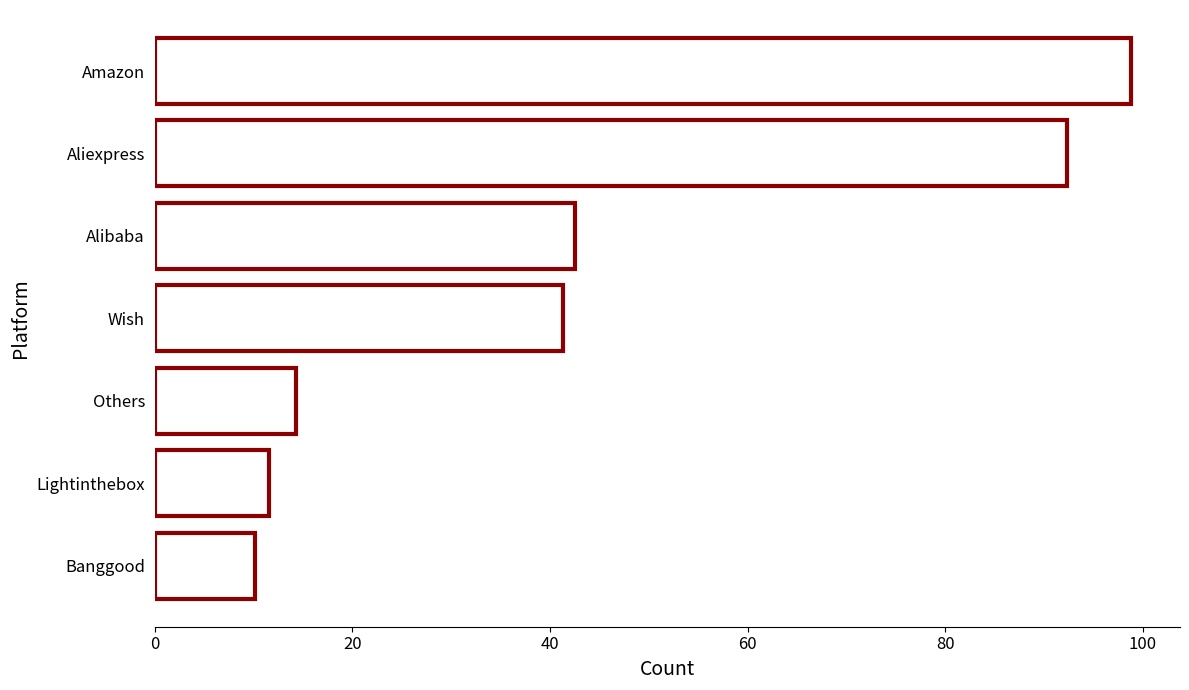

List the labels in order of value, smallest first.

Banggood, Lightinthebox, Others, Wish, Alibaba, Aliexpress, Amazon